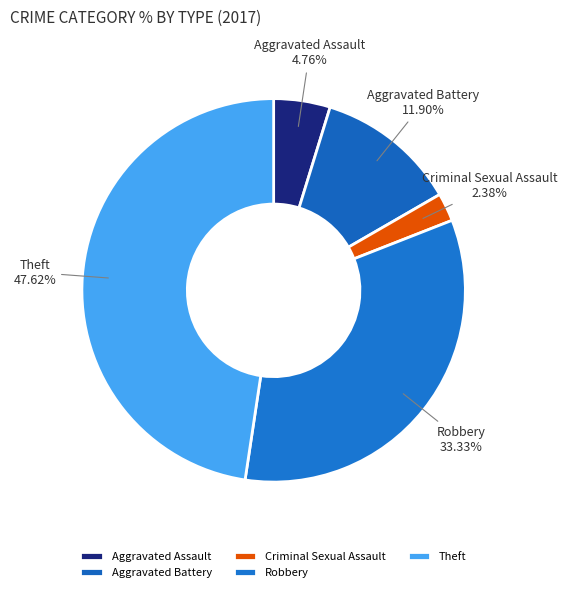

Does Robbery represent more than half of the total?

No